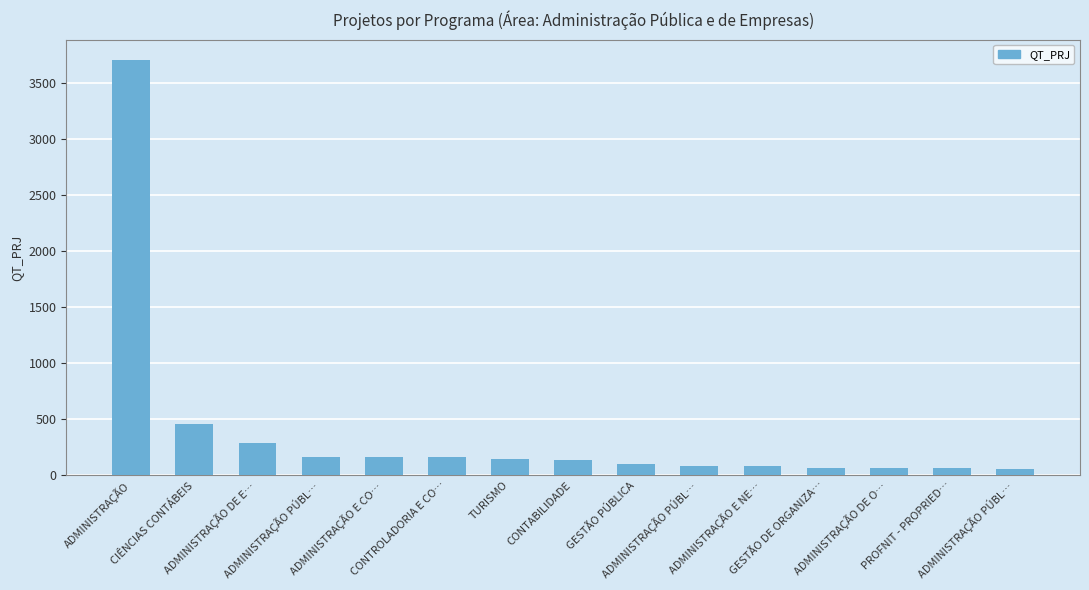

What is the difference between the second highest and minimum values?

397